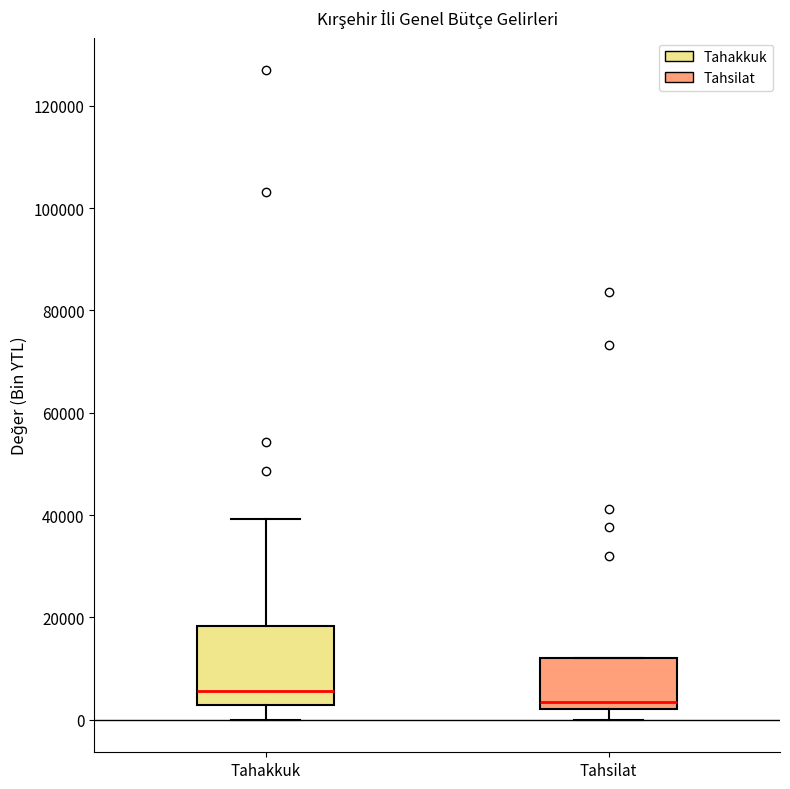

Reading left to right, read every box against the y-axis: the position of its median line, the range the box covers, and the ends of its whiskers. The values are not printed on the chart, so give them approximately, as read against the axis.

Tahakkuk: median 6000, box 2000 to 18000, whiskers 0 to 40000
Tahsilat: median 4000, box 2000 to 12000, whiskers 0 to 12000